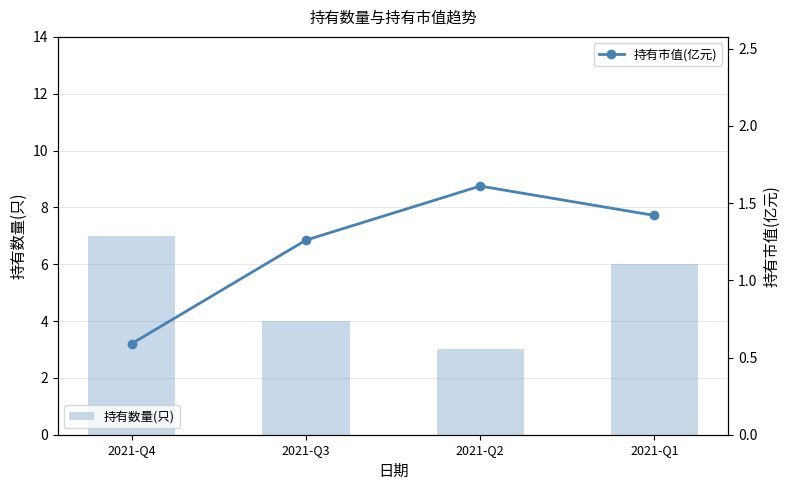

How many values in the 持有数量(只) series are below 6?

2